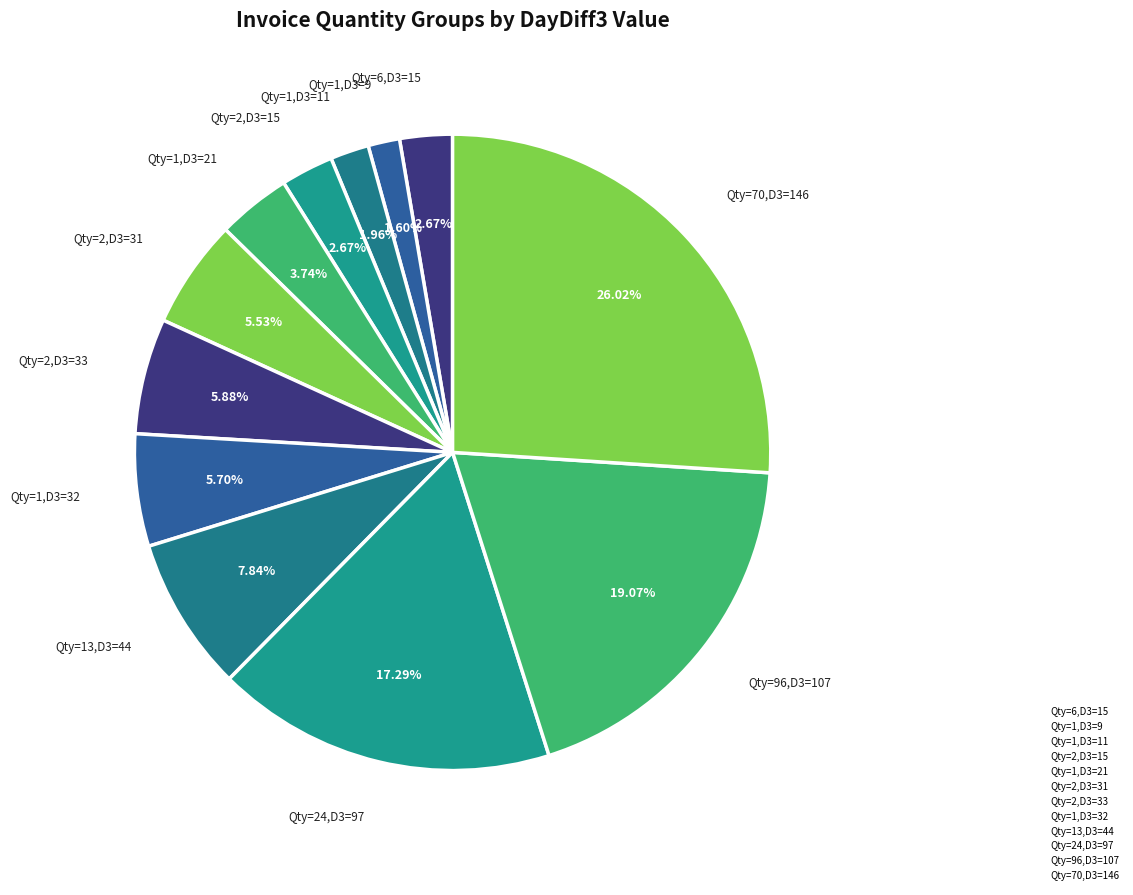

Which slice is the smallest?

InvQty=1, DayDiff3=9